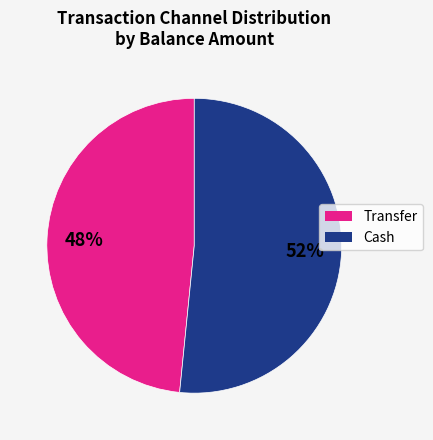

What is the smallest slice in the pie chart?

Transfer